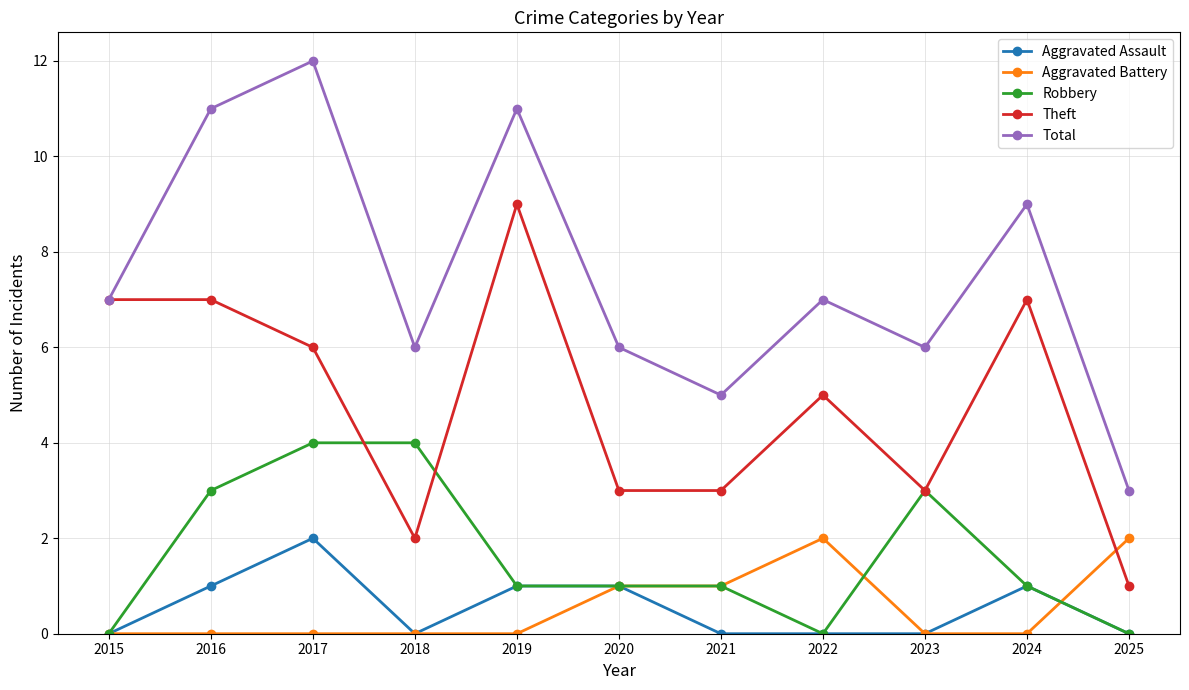

How many data points does each series have?

11